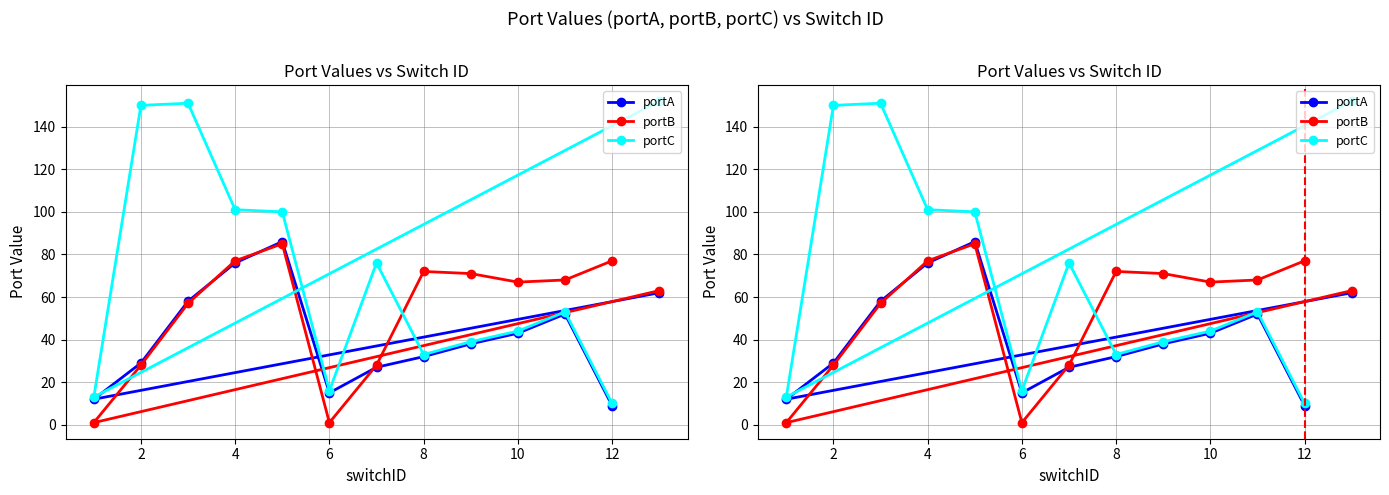

True or false: portA and portC cross at least once.

False